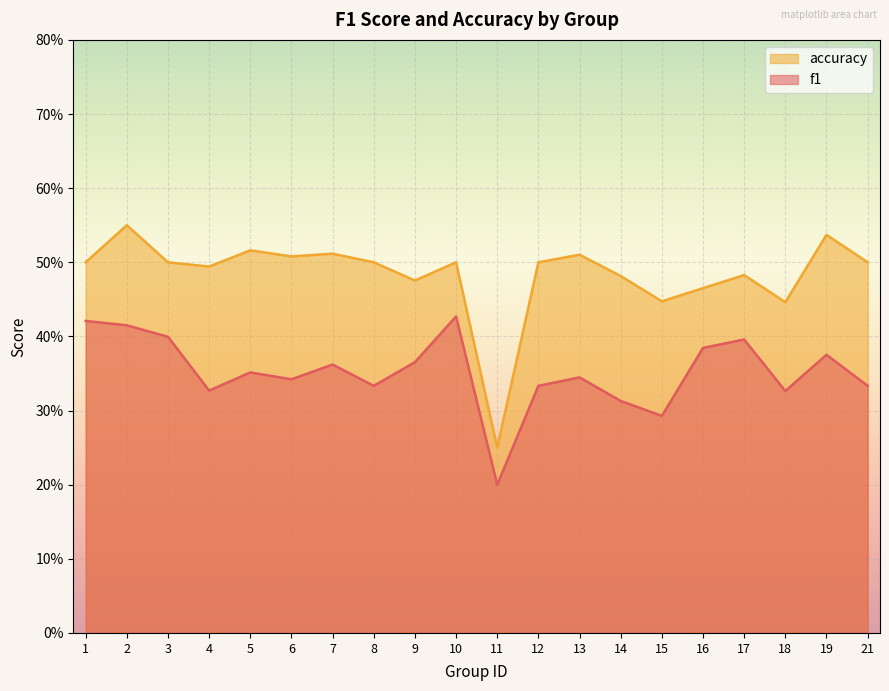

What is the average value of the accuracy series?

0.5